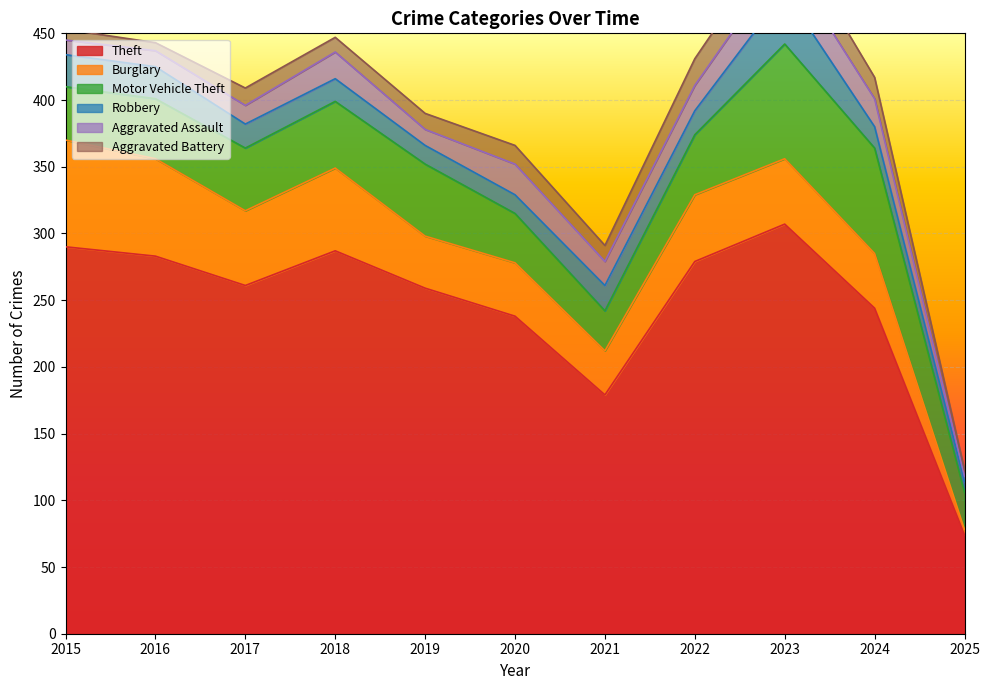

True or false: Theft has a value of 179 at 2021.

True